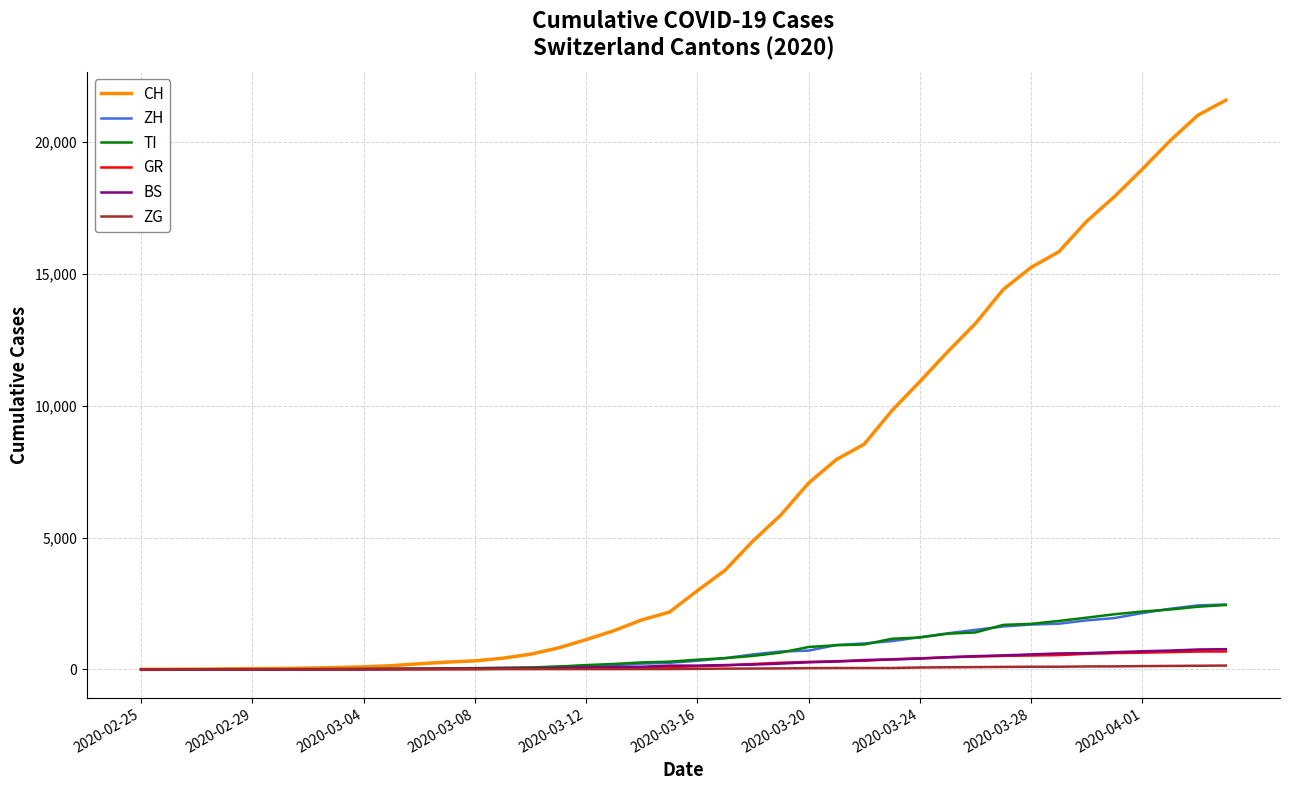

What is the greatest value displayed?

21585